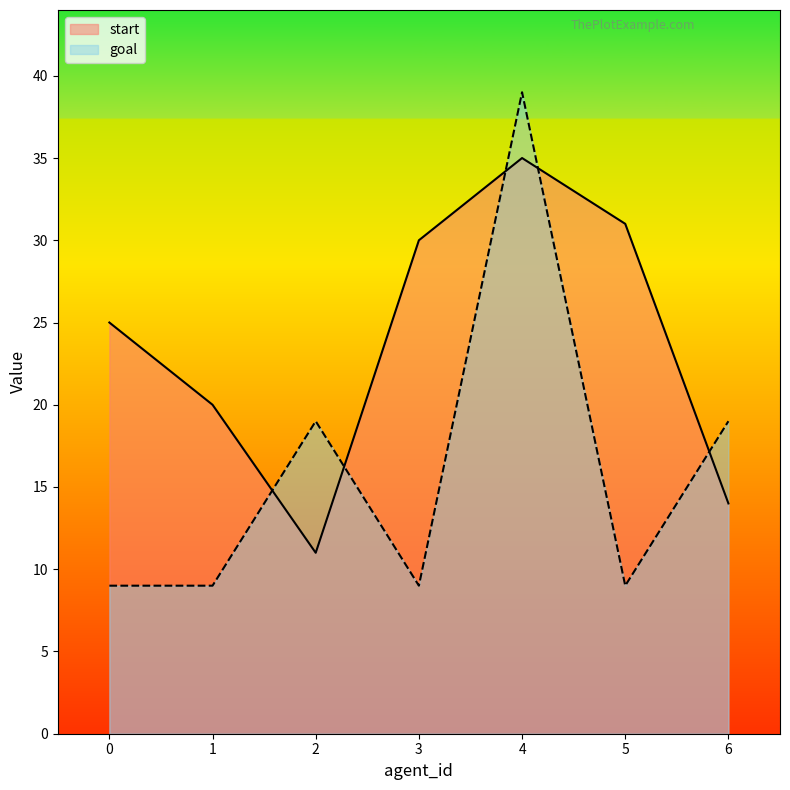

What is the difference between the maximum and minimum values in the goal series?

30